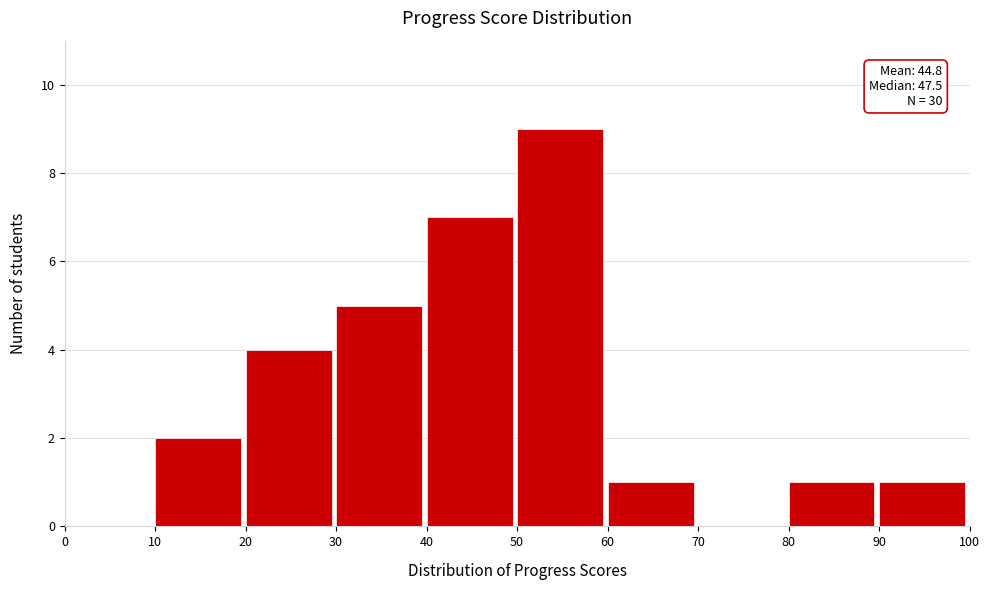

Over which range of the x-axis is the bar tallest?

50 to 60